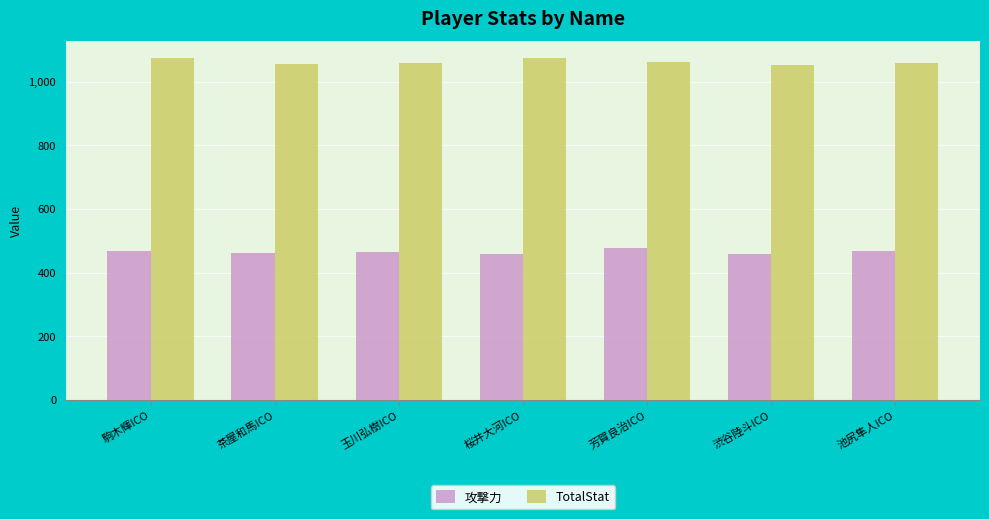

Rank the series by their average value, from highest to lowest.

TotalStat, 攻撃力